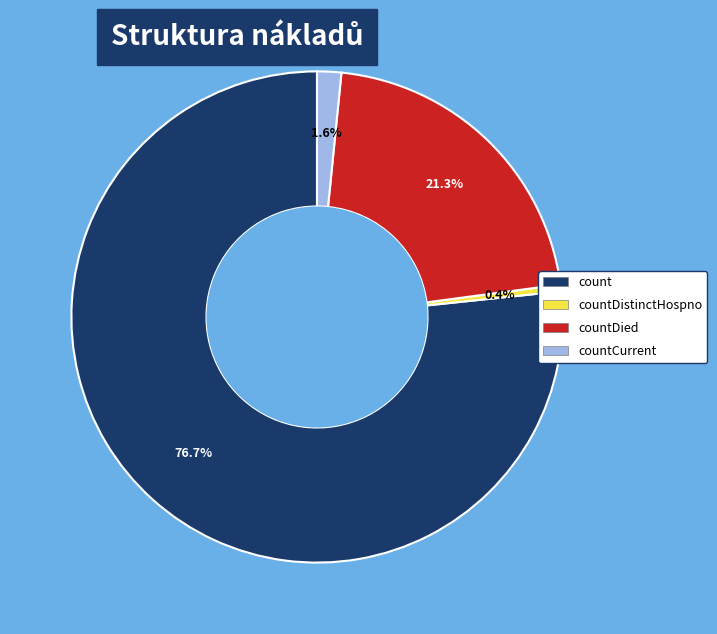

How many segments does this pie chart have?

4